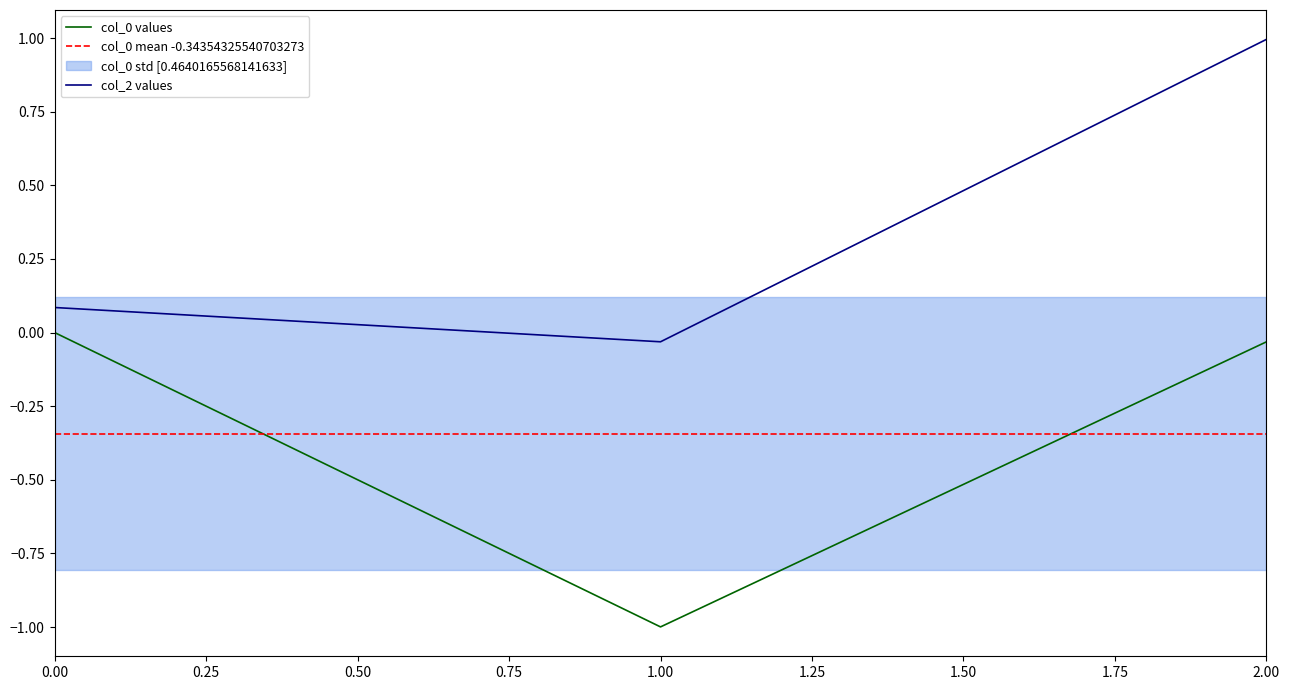

Which category has the lowest value in the col_0 values series?

1.00